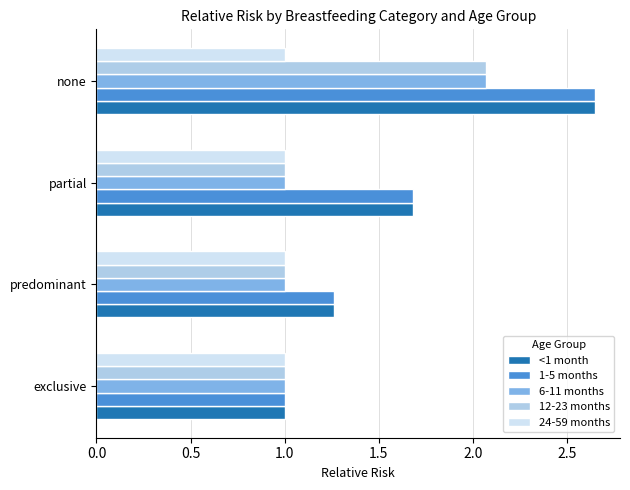

What is the difference between the highest and lowest values at partial?

0.7